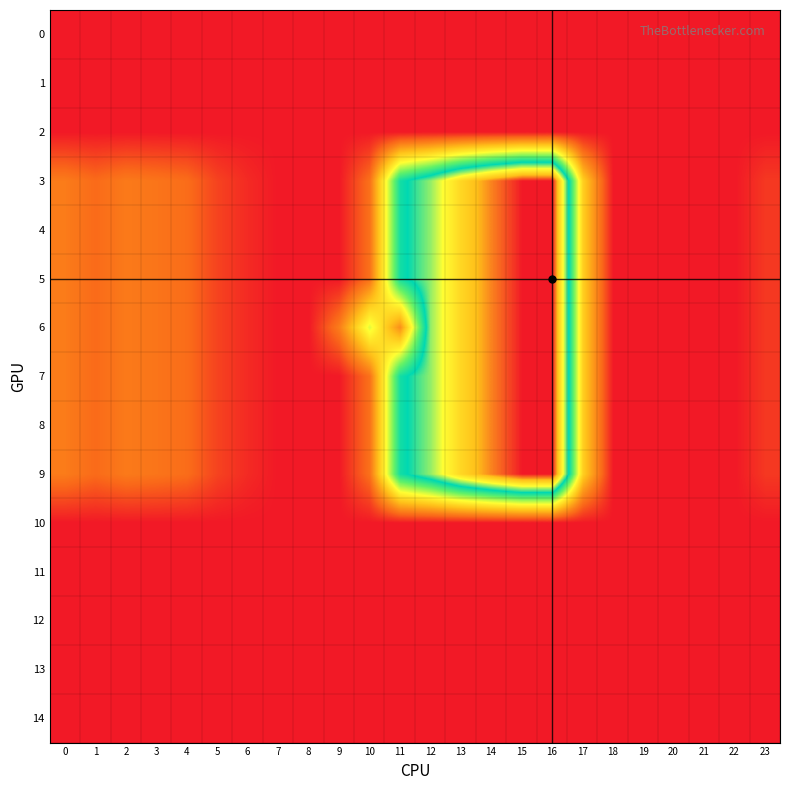

At 10, list the series in order from smallest to largest.

0, 1, 2, 10, 11, 12, 13, 14, 3, 4, 5, 7, 8, 9, 6